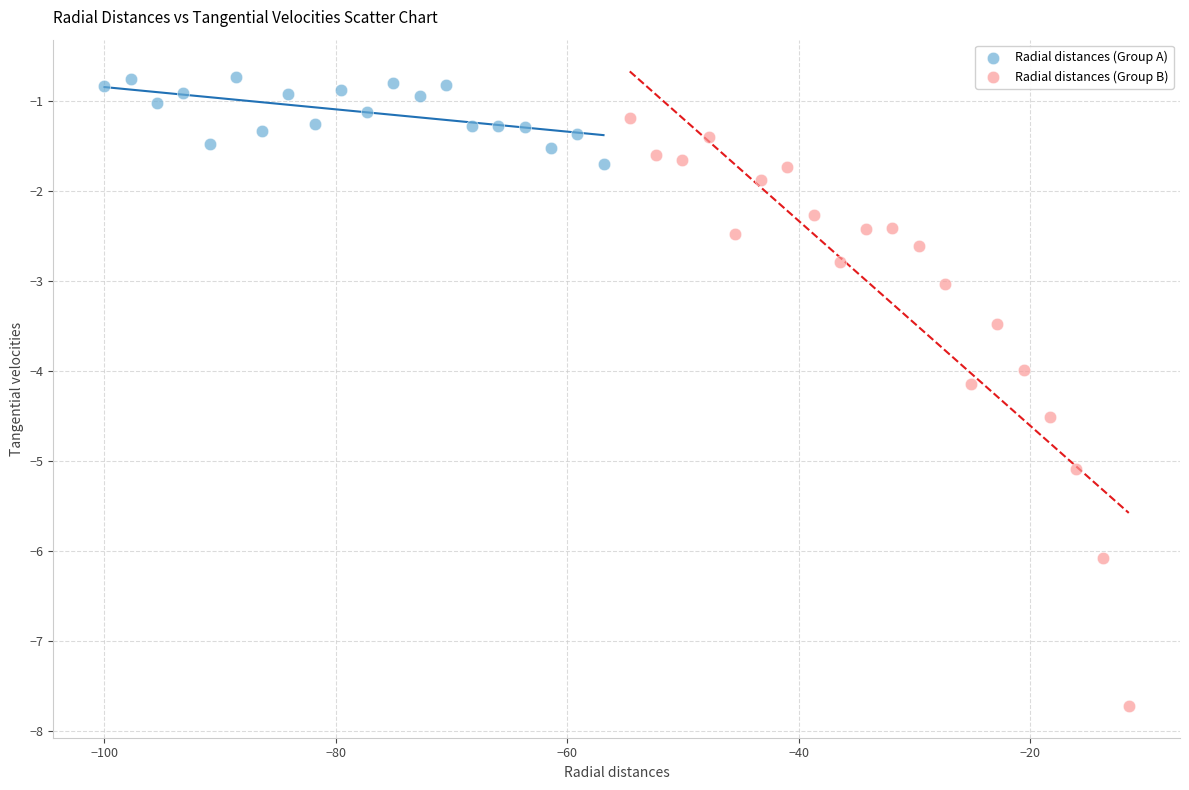

What are all the series names shown in the legend?

Radial distances (Group A), Radial distances (Group B)